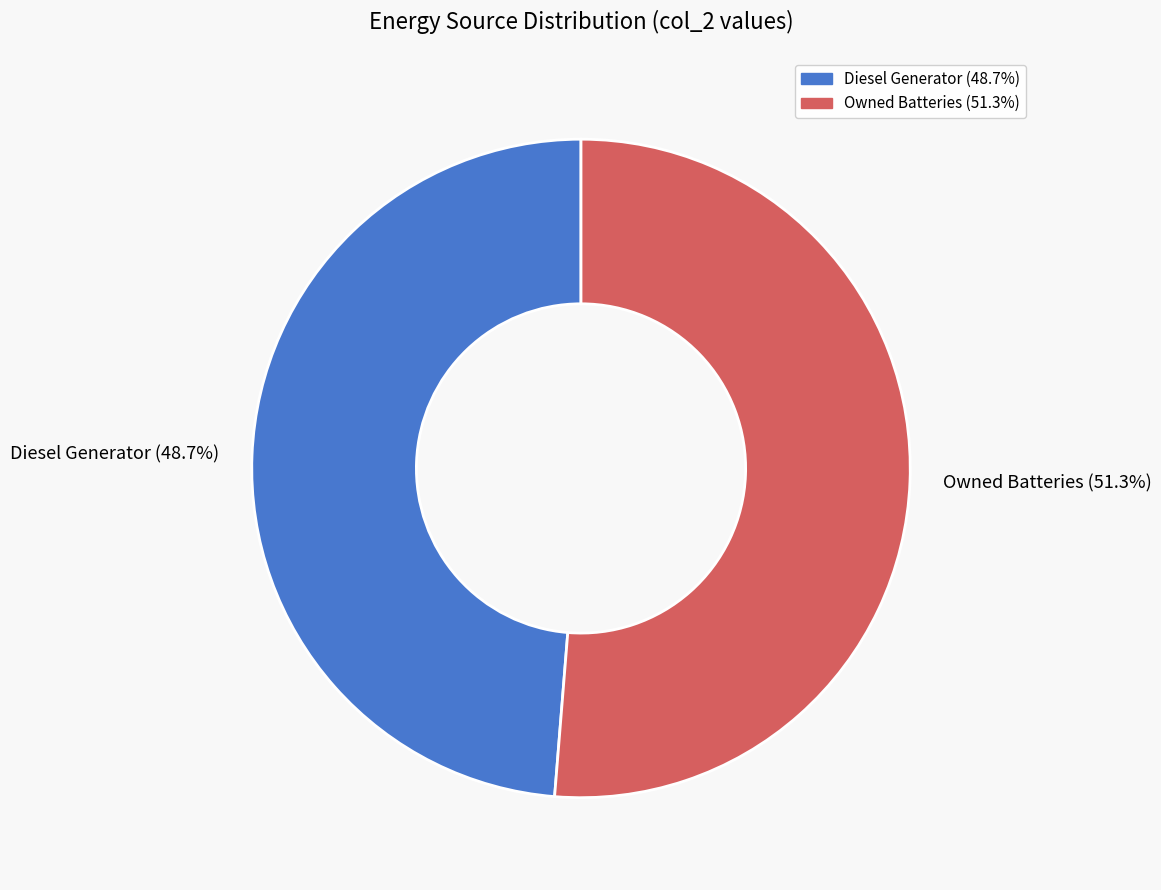

How many segments does this pie chart have?

2